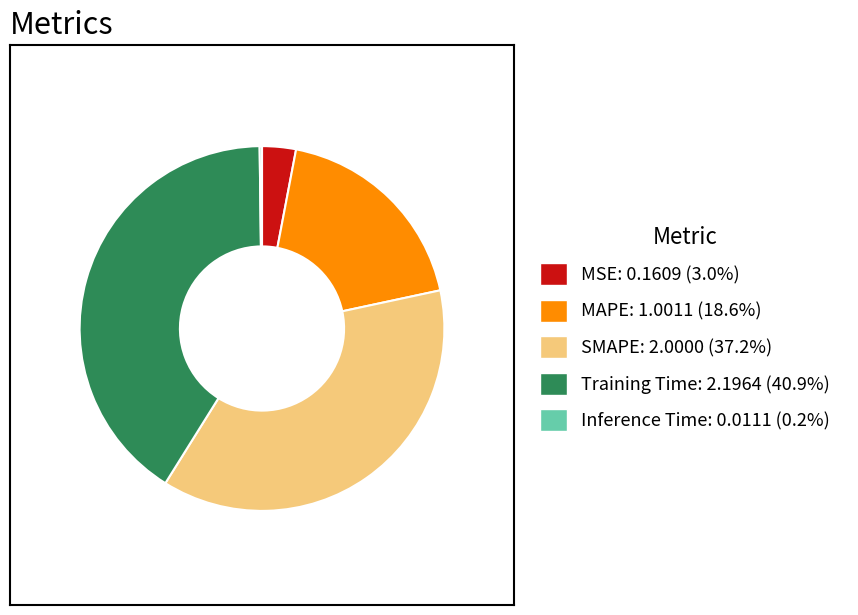

Is there any slice that represents more than half of the pie?

No